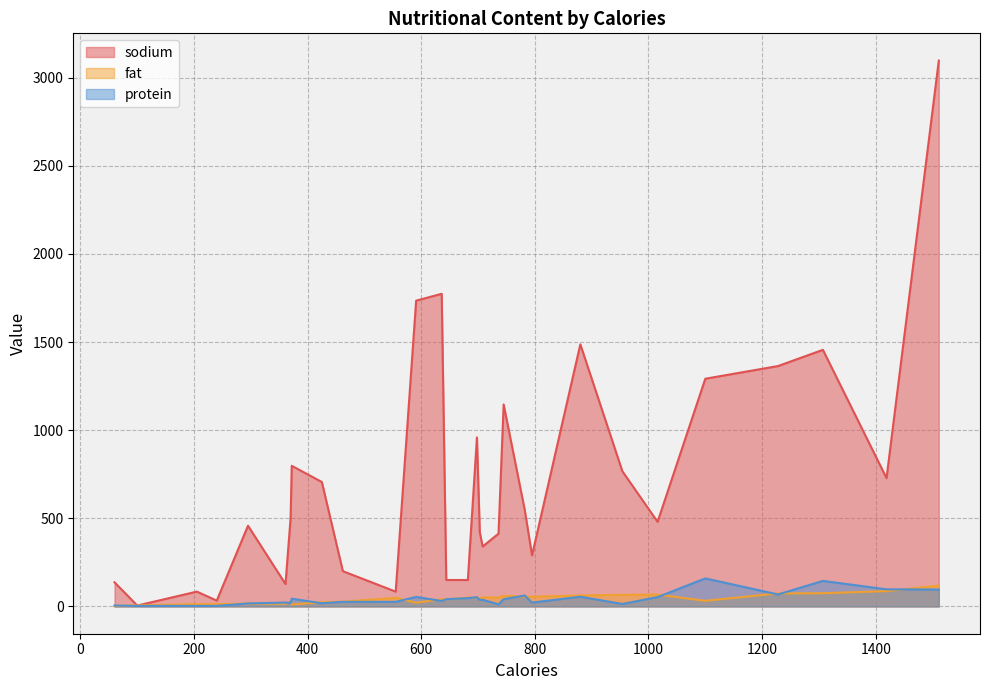

What is the value of the fat point at the 29th from the left?

87